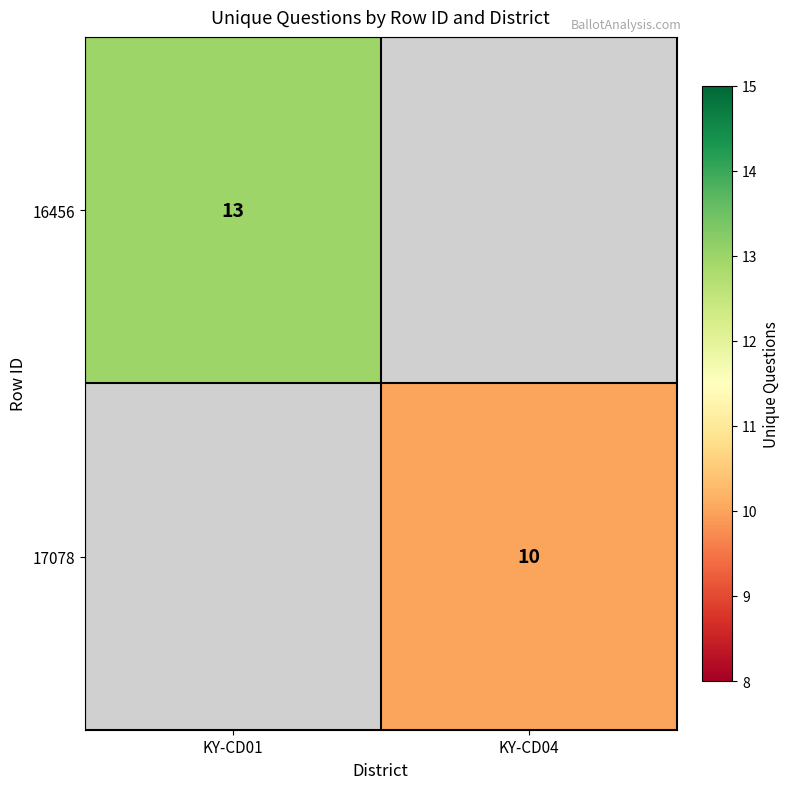

The value of 16456 at KY-CD01 is 13. True or false?

True